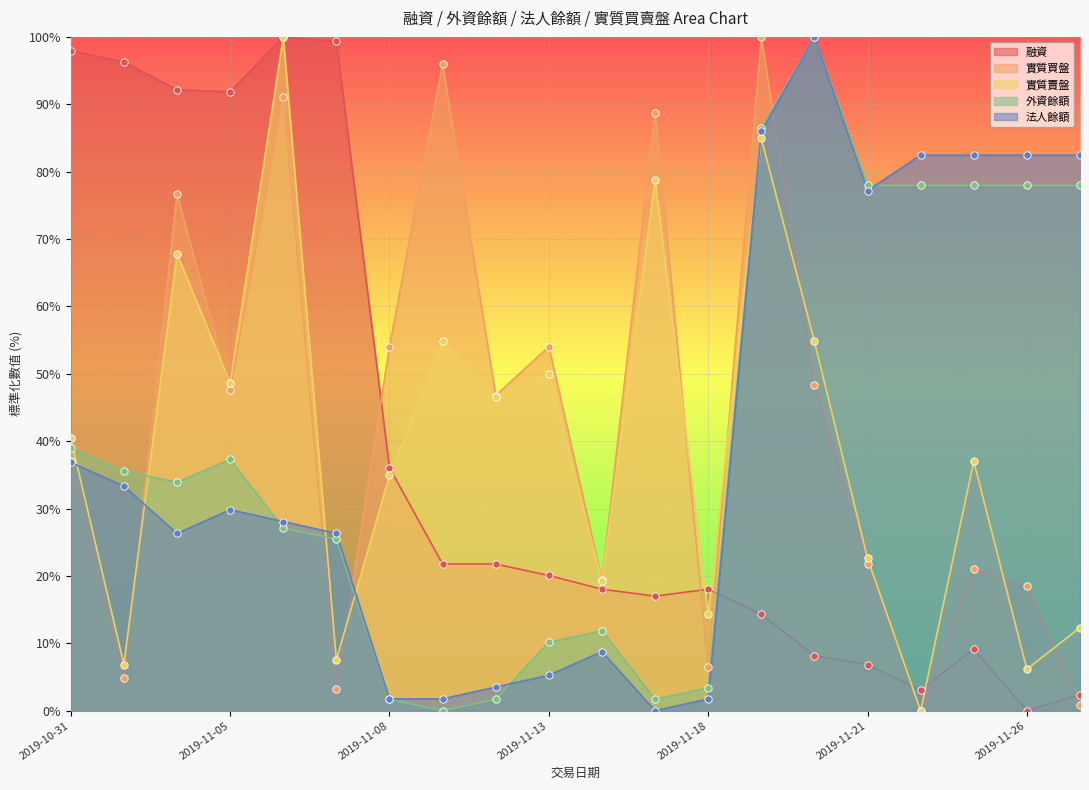

Which series has the largest total across all categories?

實質買盤